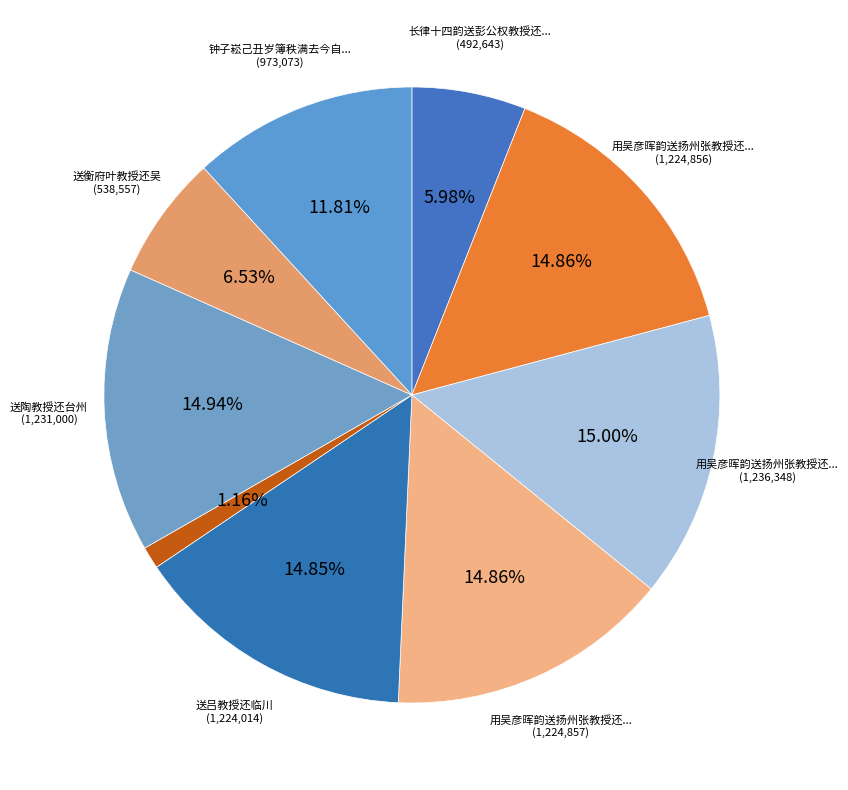

How many slices are in this pie chart?

9